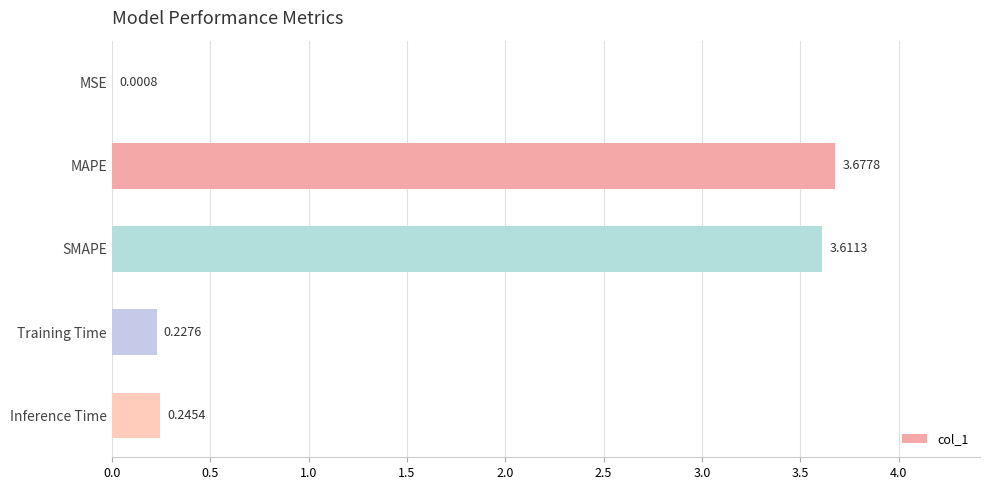

What is the sum of all values?

7.8